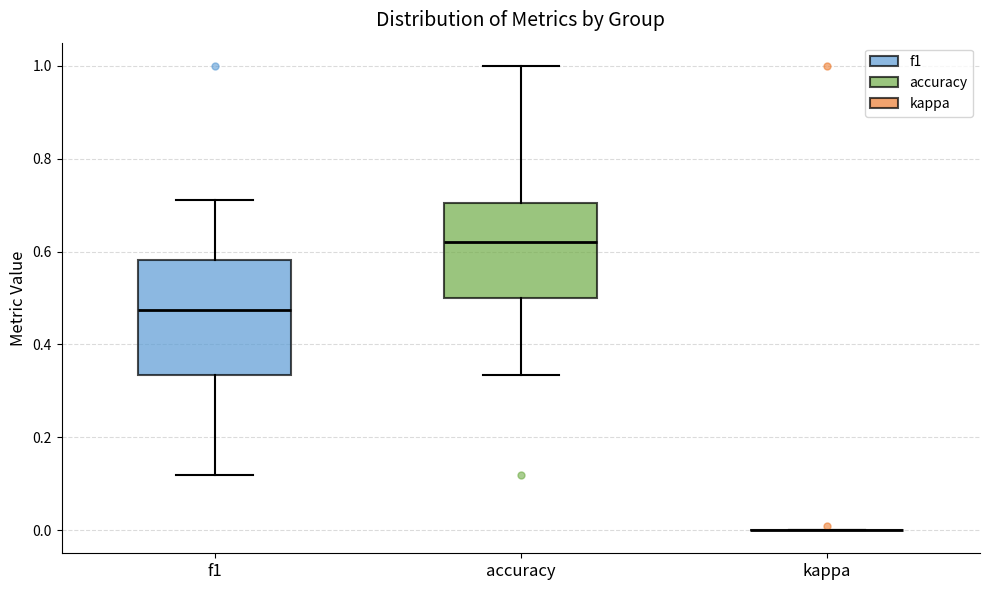

Which box is the tallest, from its lower edge to its upper edge?

f1